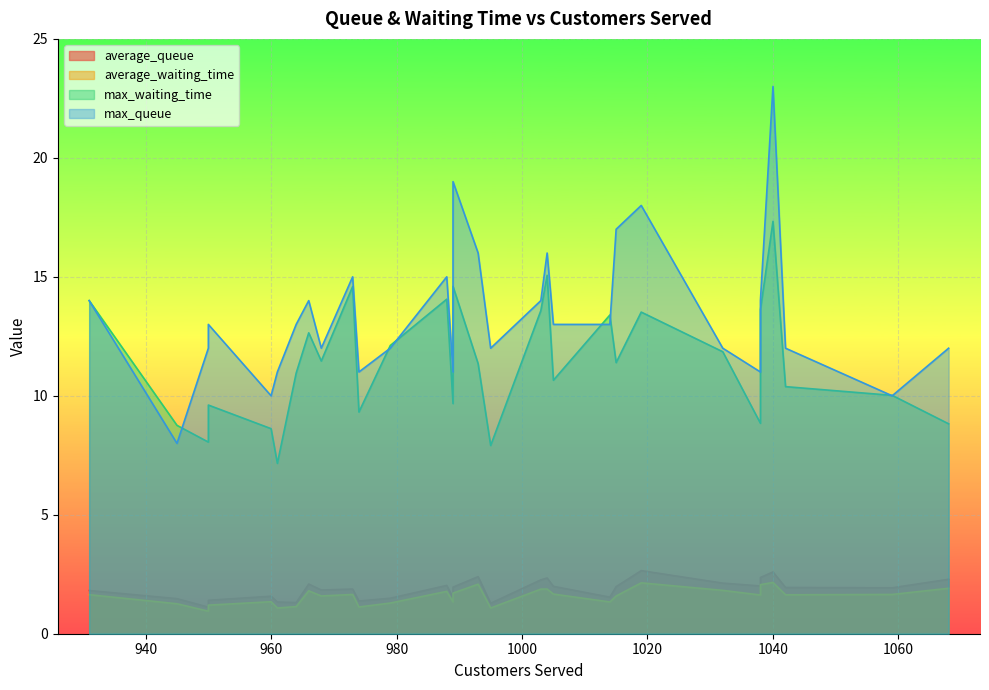

True or false: average_queue and max_queue intersect in this chart.

False